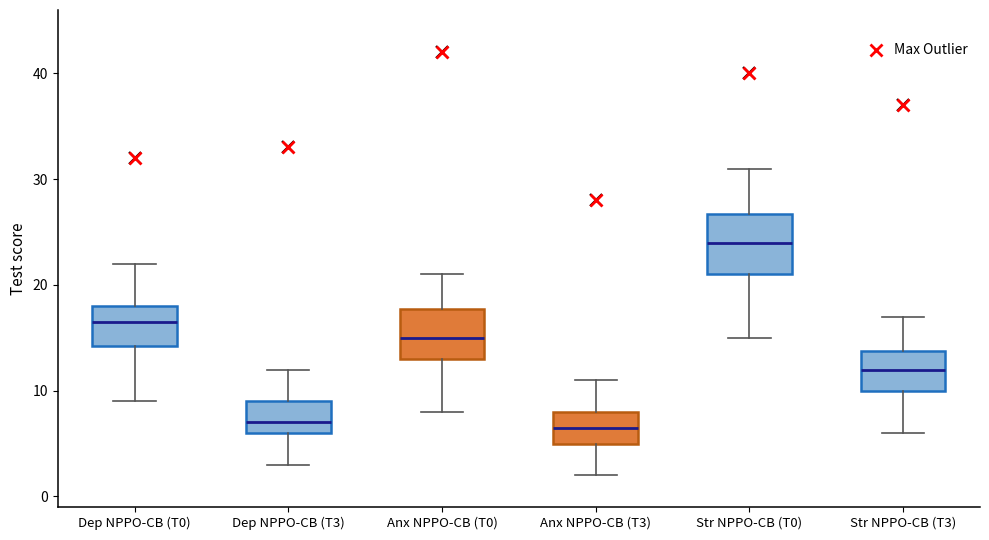

Where does the upper whisker of the box for Str NPPO-CB (T0) end on the y-axis? The values are not printed on the chart, so give them approximately, as read against the axis.

31